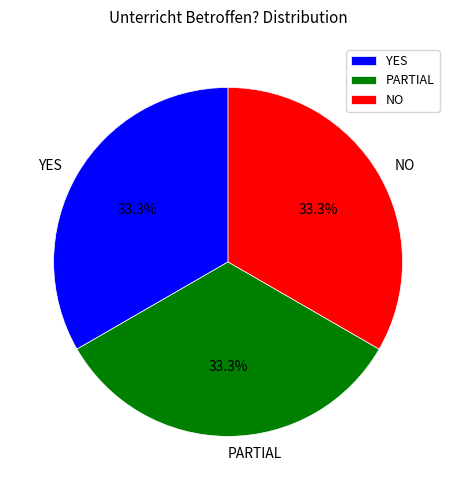

Approximately how many times larger is the value at PARTIAL compared to YES?

1.0